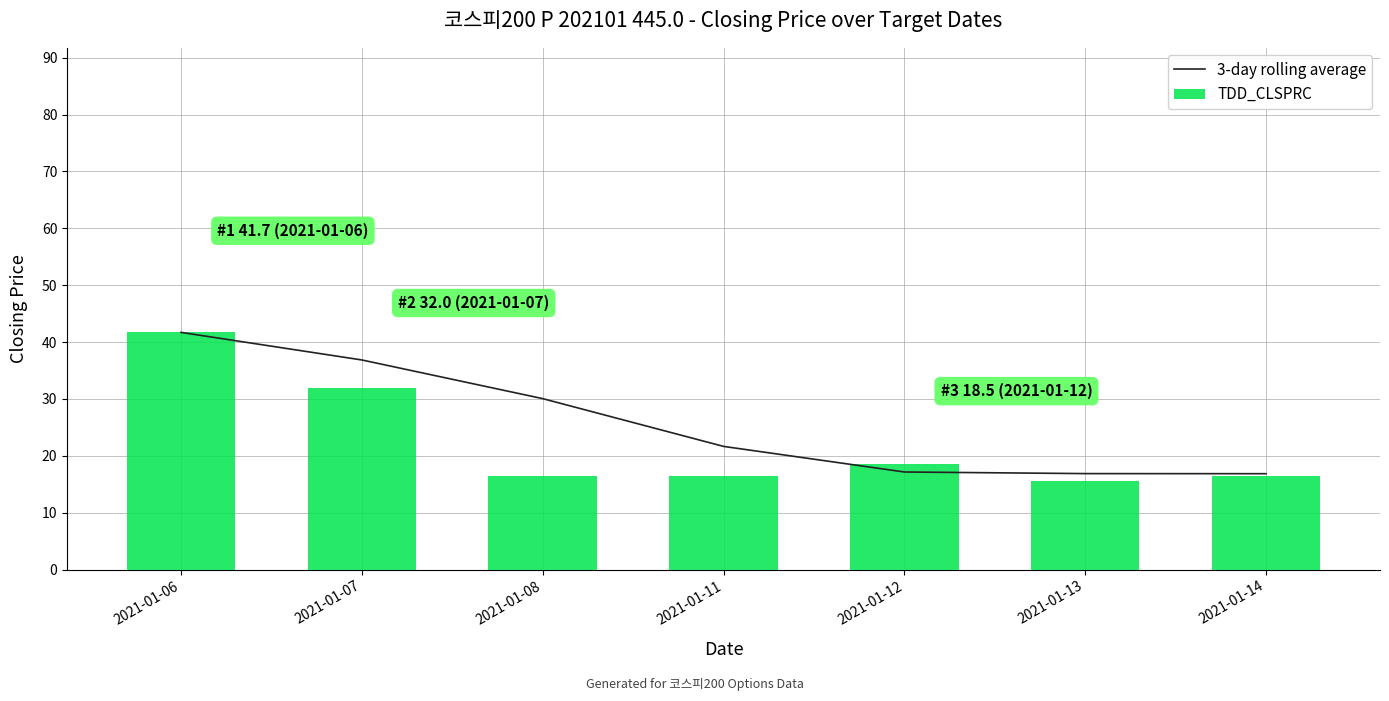

What is the difference between the second highest and minimum values in the 3-day rolling average series?

20.0